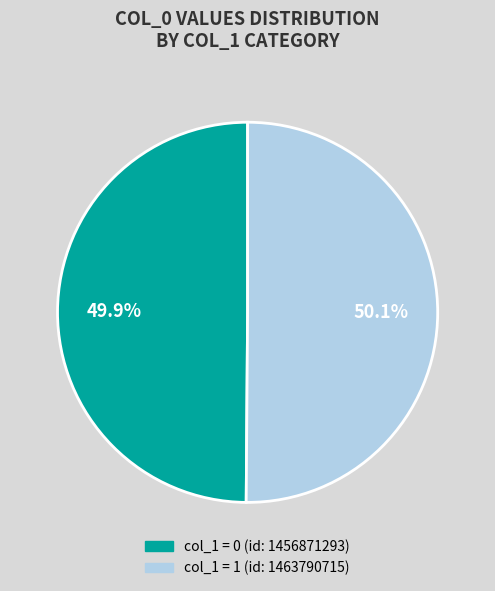

Does any single category account for the majority?

Yes